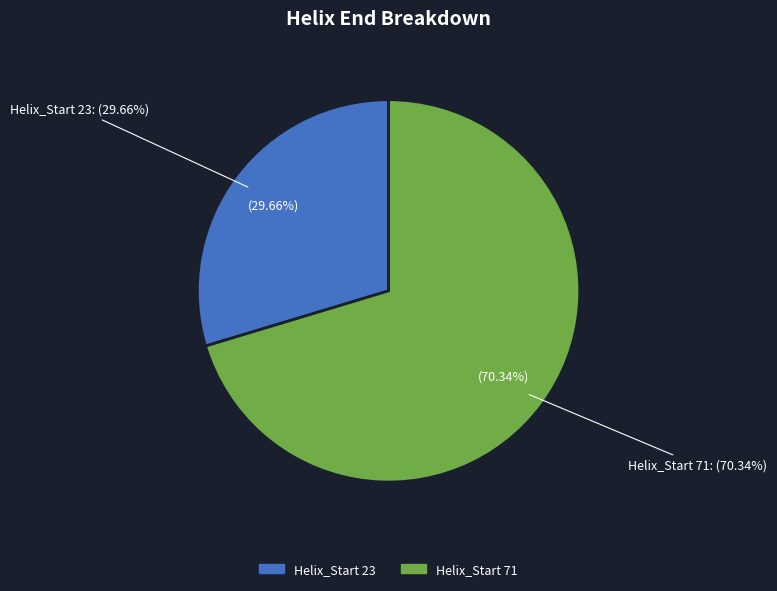

How many segments does this pie chart have?

2